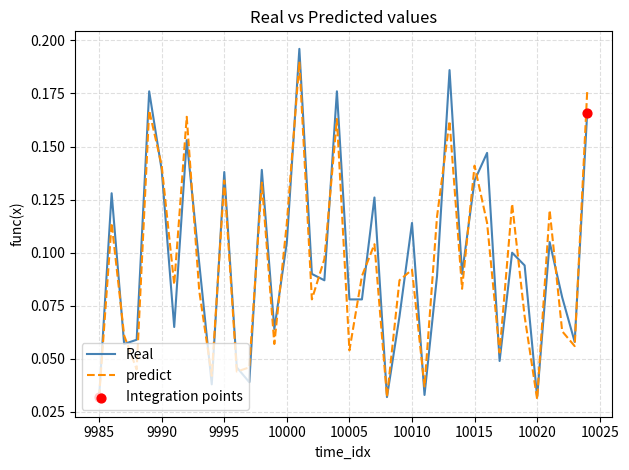

Which series has the largest range (max minus min)?

Real